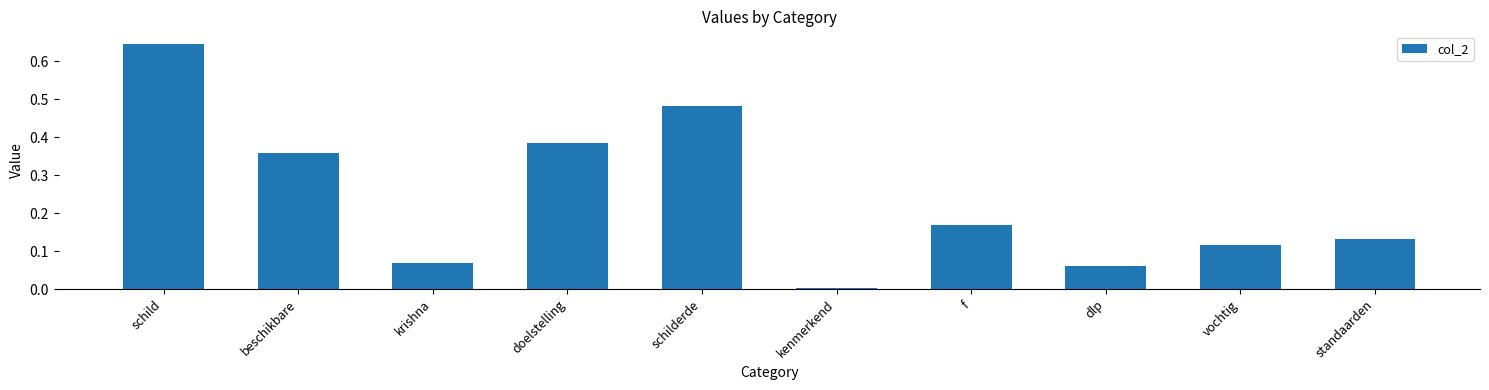

List the labels in order of value, largest first.

schild, schilderde, doelstelling, beschikbare, f, standaarden, vochtig, krishna, dlp, kenmerkend